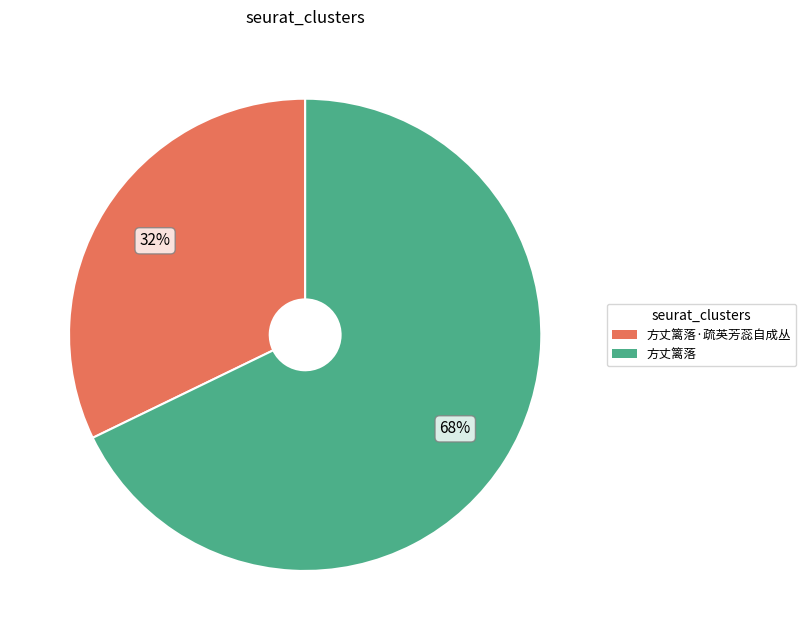

To the nearest percent, what is the average slice percentage?

50%